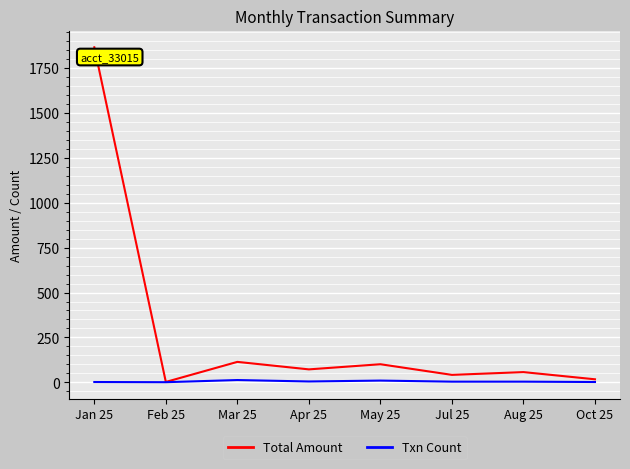

Which series has the widest spread of values?

Total Amount